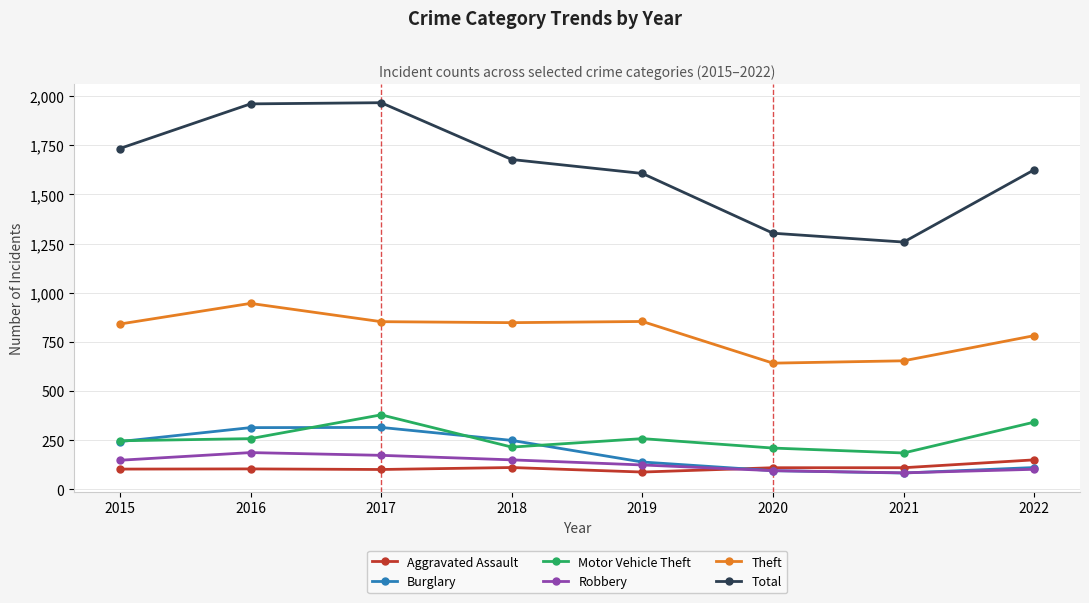

True or false: Burglary has more than 0 points higher than both neighbors.

True